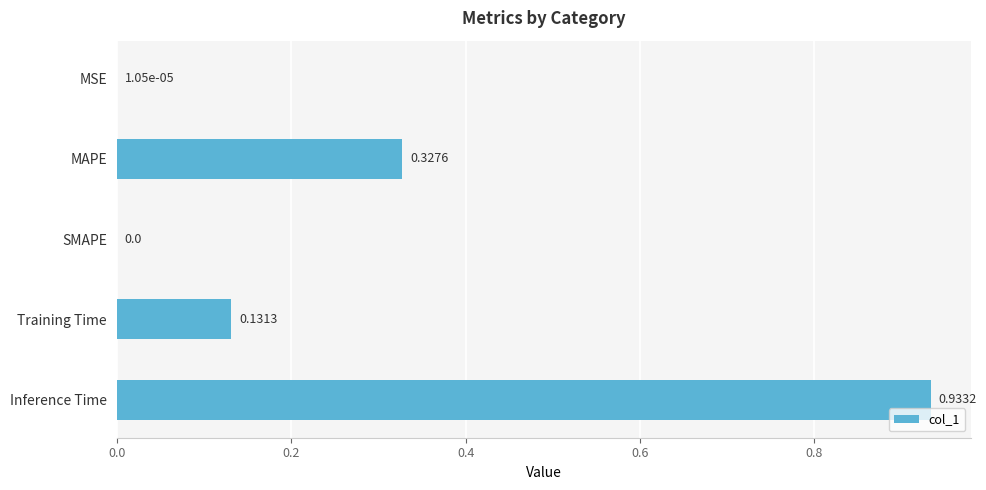

Which label corresponds to the largest value in the chart?

Inference Time